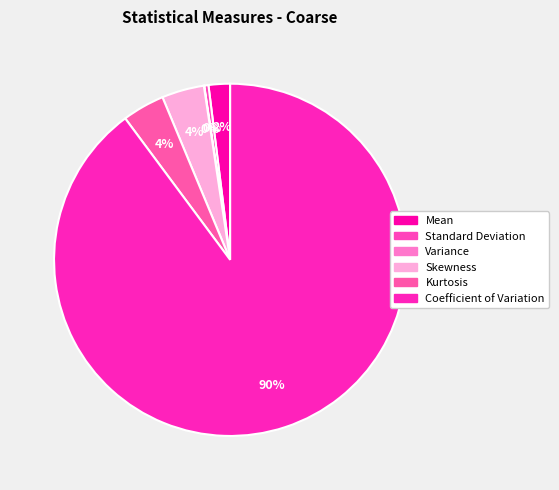

To the nearest percent, what is the difference between the largest and smallest slice percentages?

90%